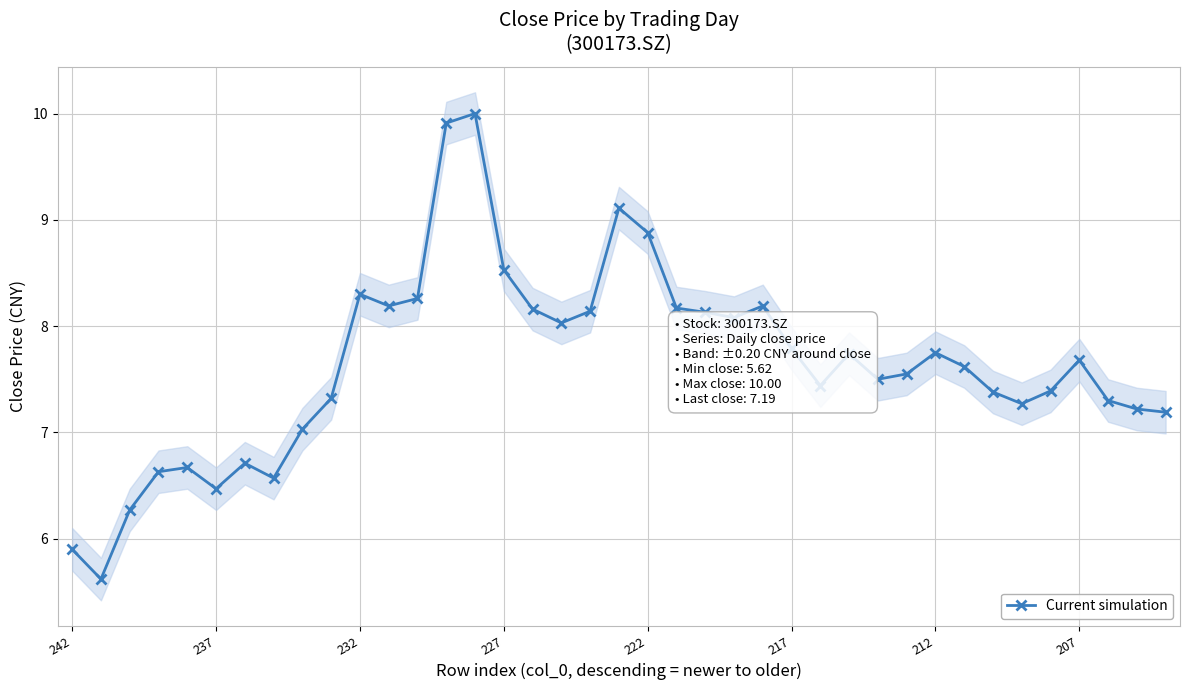

What is the value of the 9th point from the left?

7.0